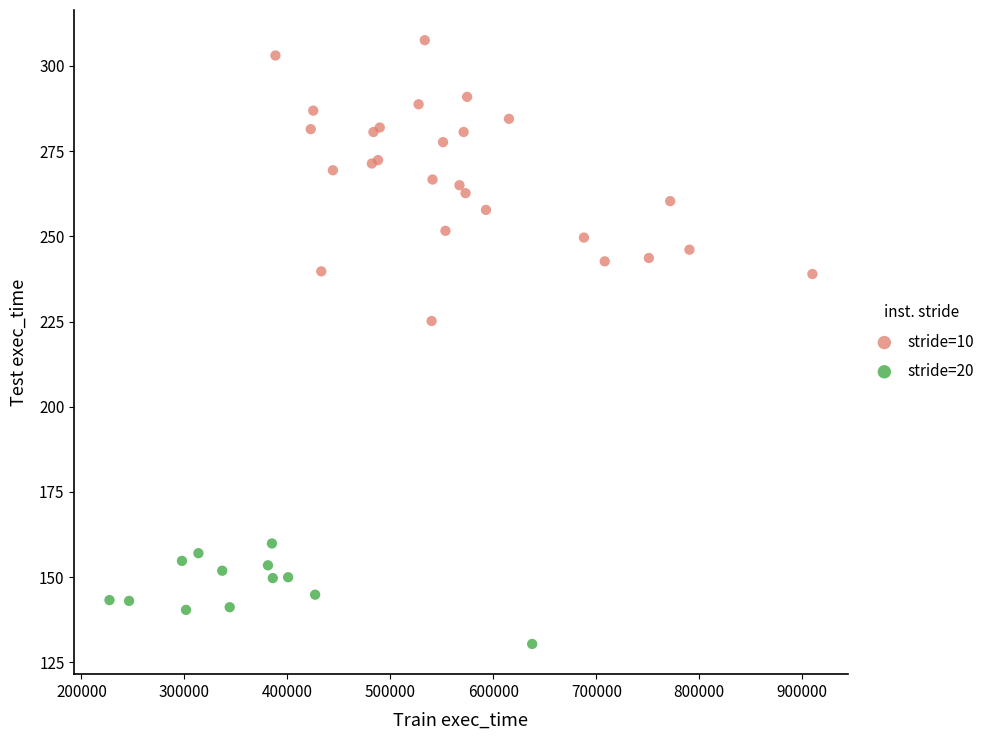

Which series reaches the minimum Y coordinate?

stride=20